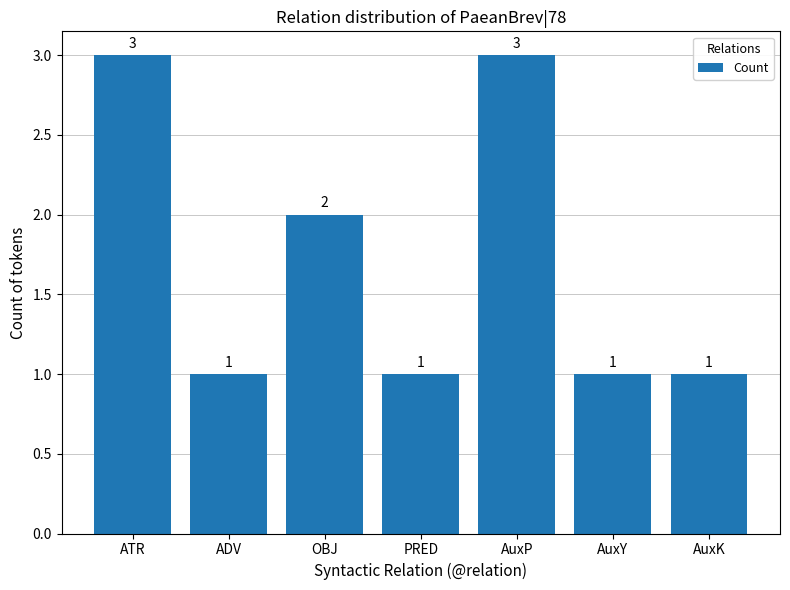

True or false: the data shows 1 at ADV.

True